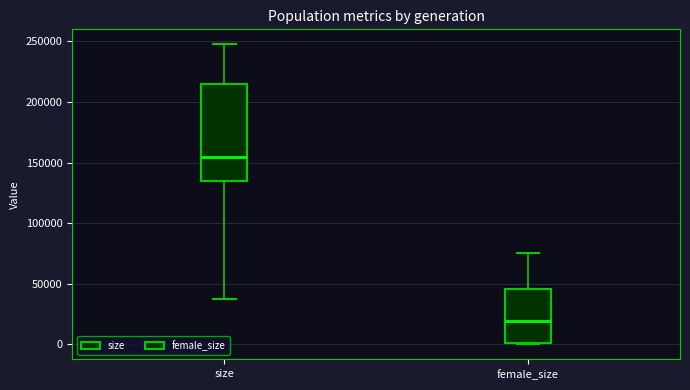

Where does the upper whisker of the box for female_size end on the y-axis? The values are not printed on the chart, so give them approximately, as read against the axis.

75000